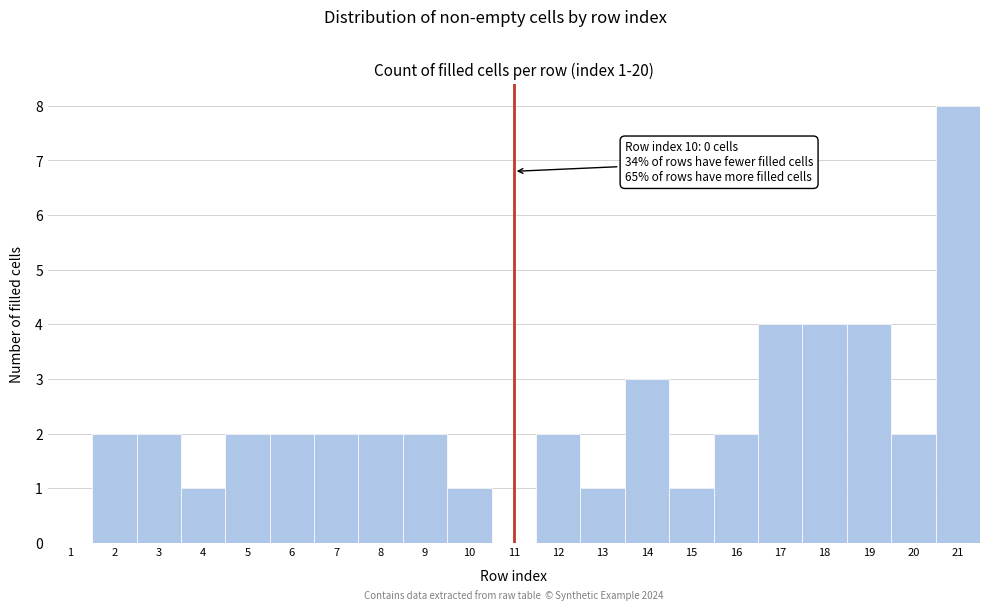

Reading right to left, extract all data points from this chart.

21=8	20=2	19=4	18=4	17=4	16=2	15=1	14=3	13=1	12=2	11=0	10=1	9=2	8=2	7=2	6=2	5=2	4=1	3=2	2=2	1=0